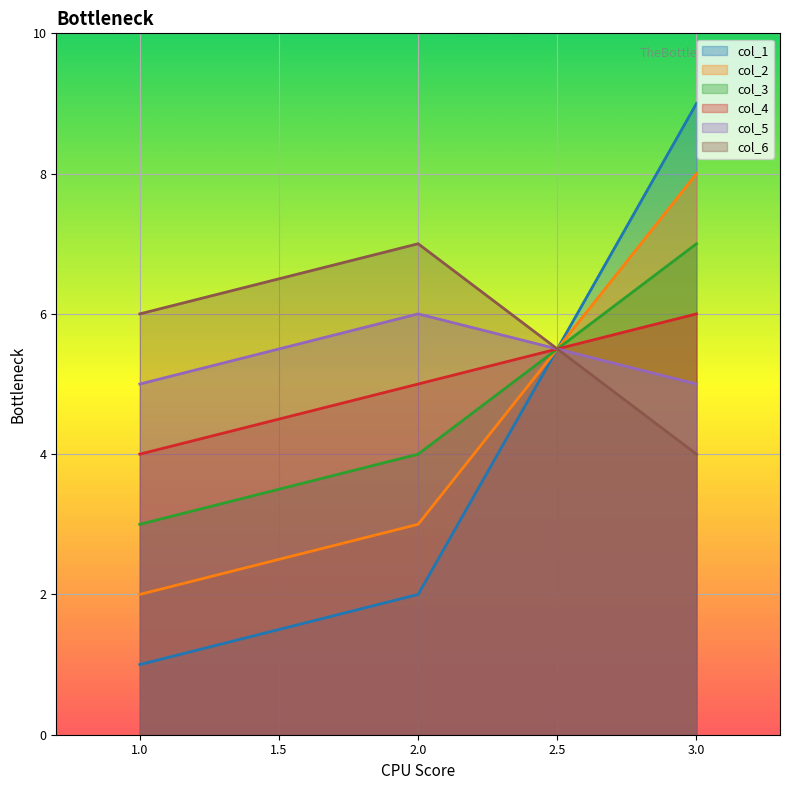

What is the value of the col_6 point at the 1st from the left?

6